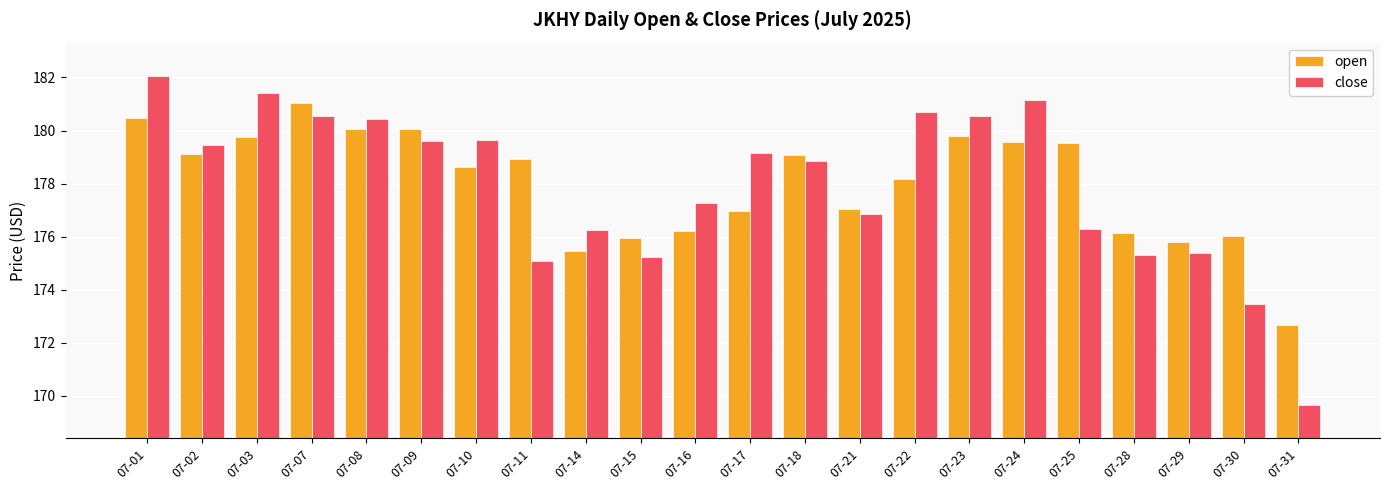

List the series in order of their peak value, highest first.

close, open